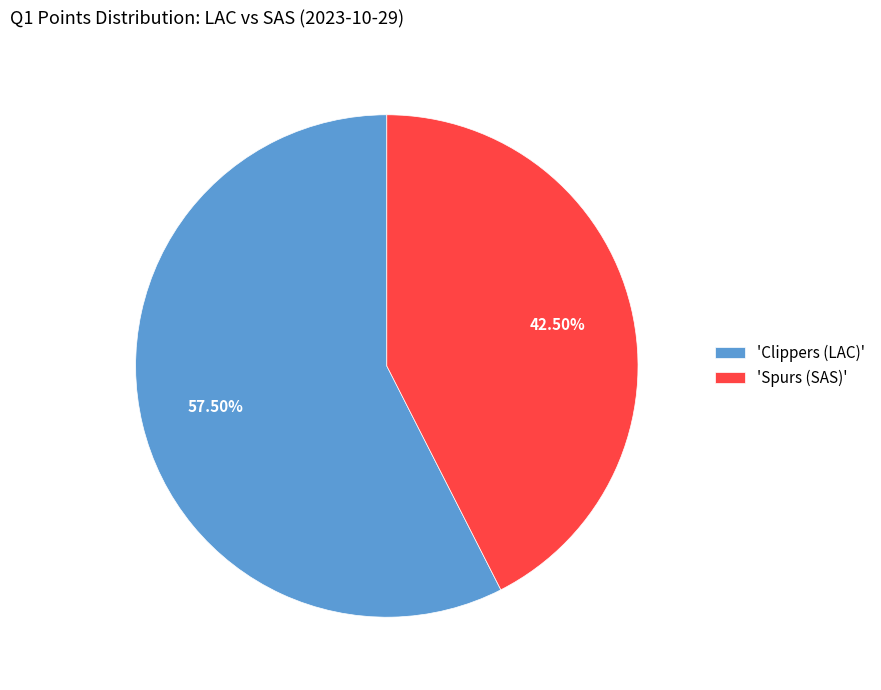

Rank the categories by value from lowest to highest.

'Spurs (SAS)', 'Clippers (LAC)'